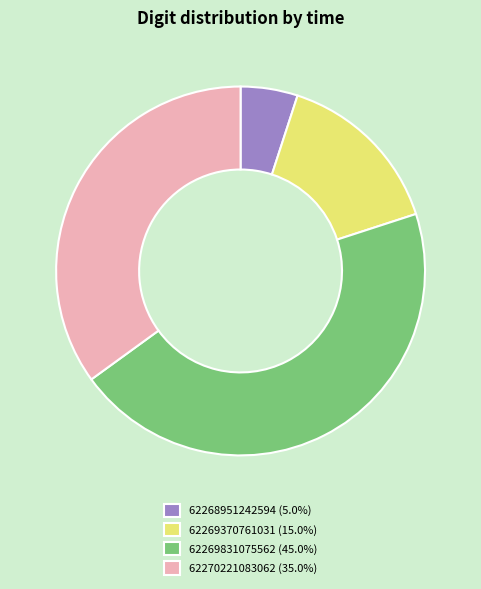

Rank the categories by value from highest to lowest.

62269831075562, 62270221083062, 62269370761031, 62268951242594